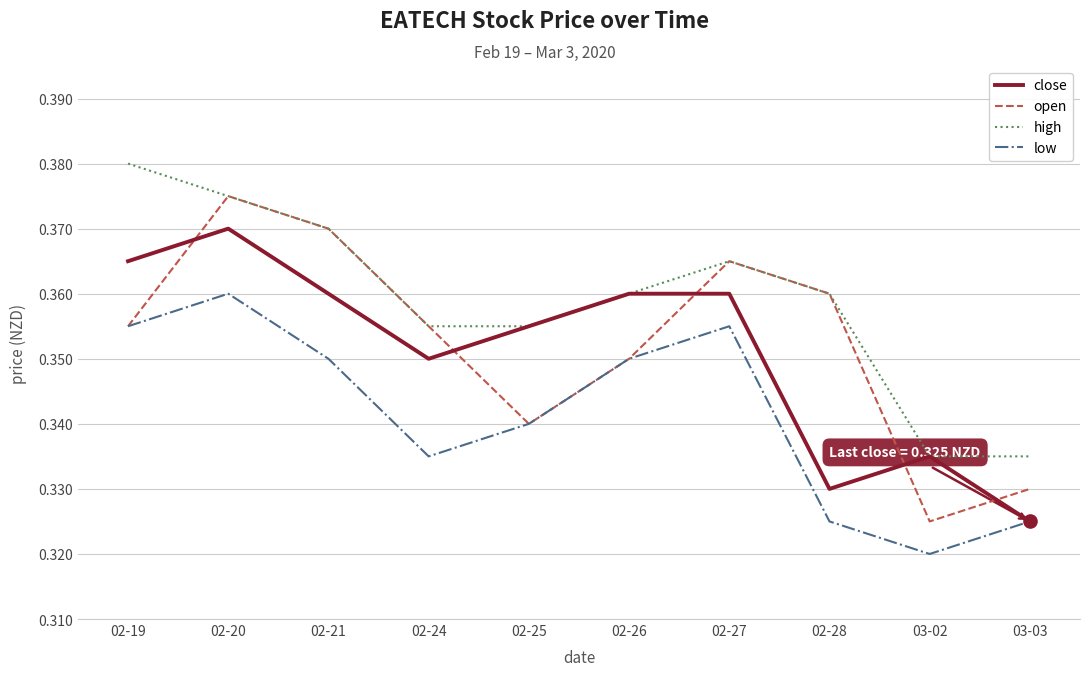

At which category is the sum across all series the highest?

02-20